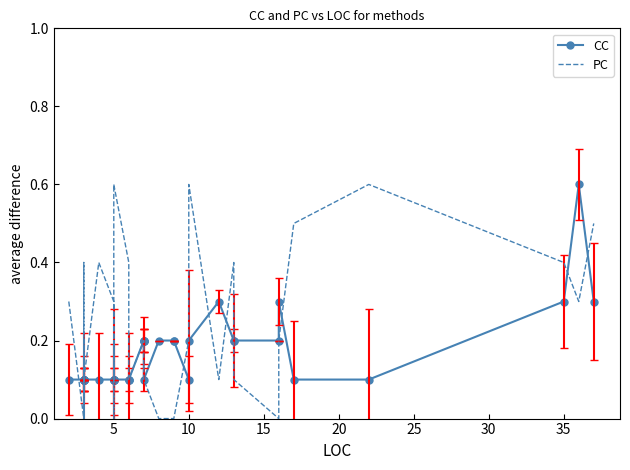

What is the difference between the maximum and minimum values in the CC series?

0.5